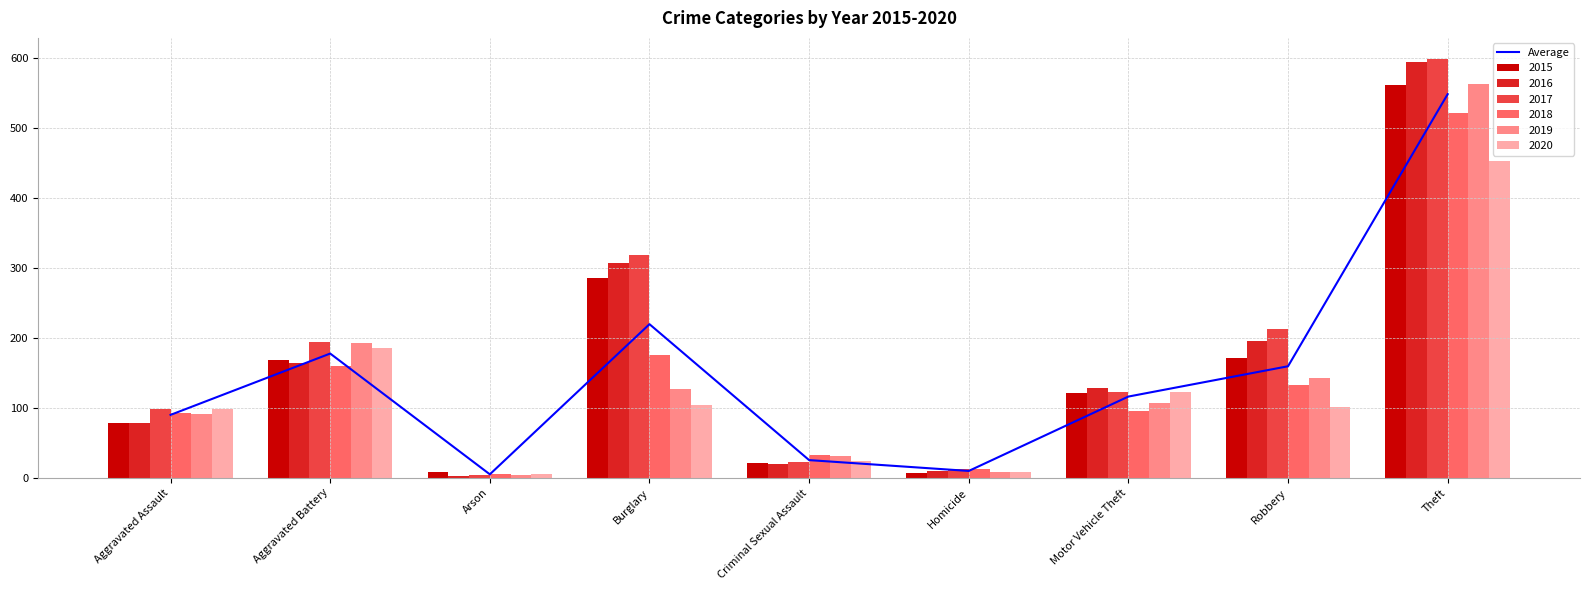

What is the sum of the values at Robbery and Arson?

164.5